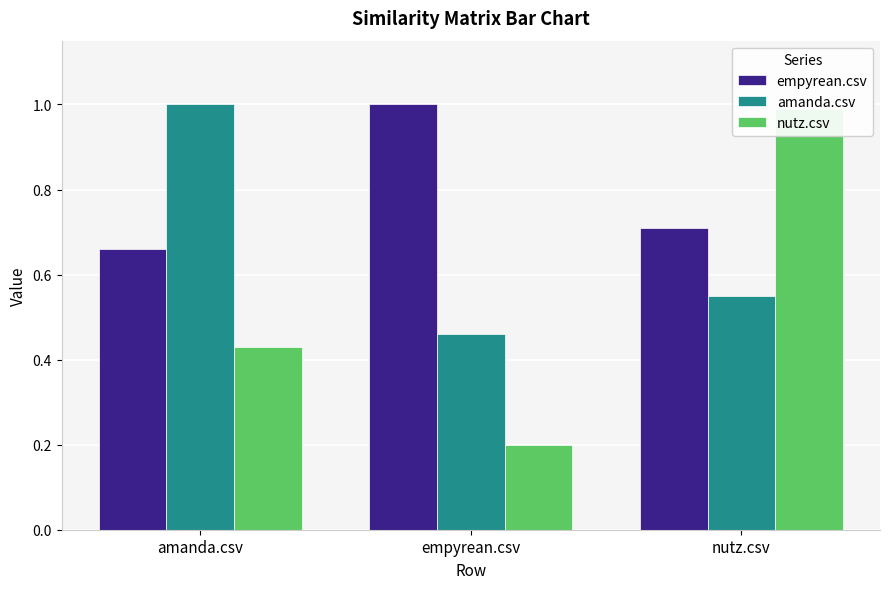

What is the difference between the maximum and minimum values in the empyrean.csv series?

0.3